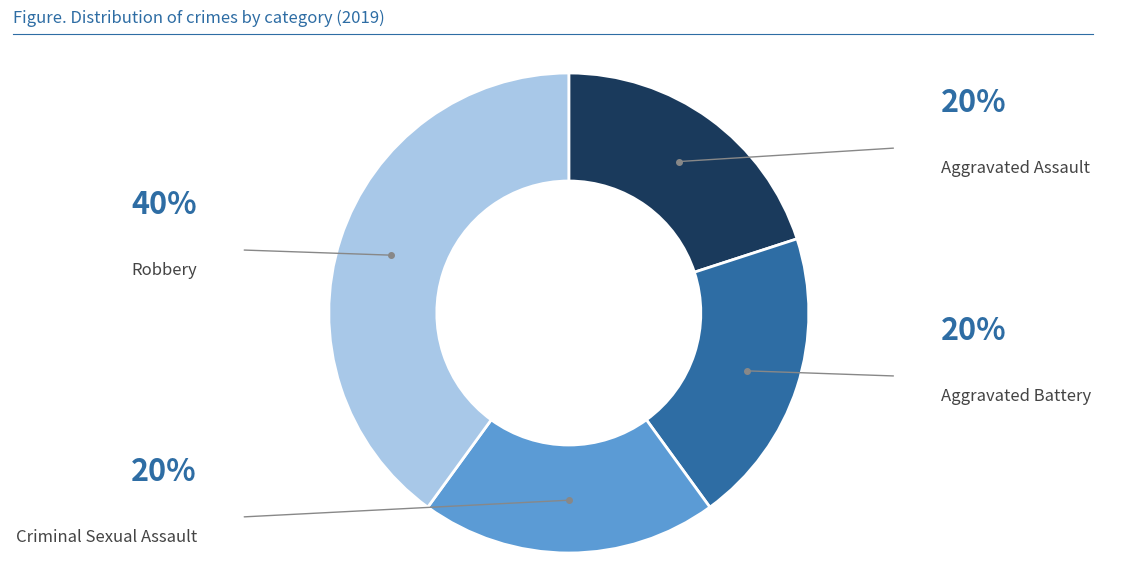

Does any single category account for the majority?

No